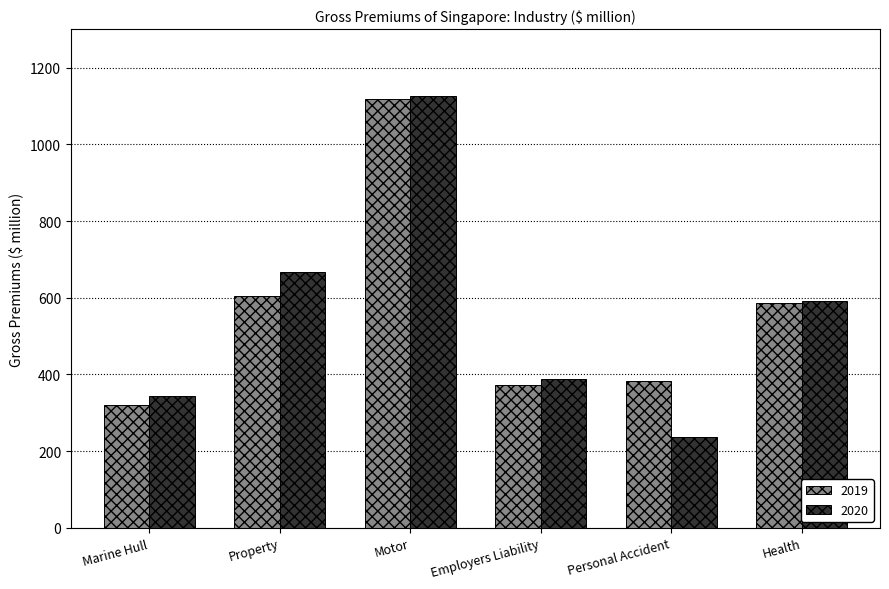

What is the sum of the 2019 values at Health and Property?

1189.4